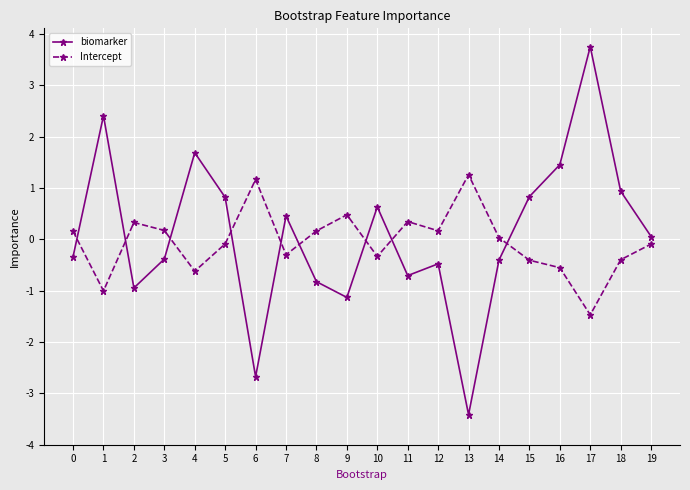

What is the total value across all series at 18?

0.5